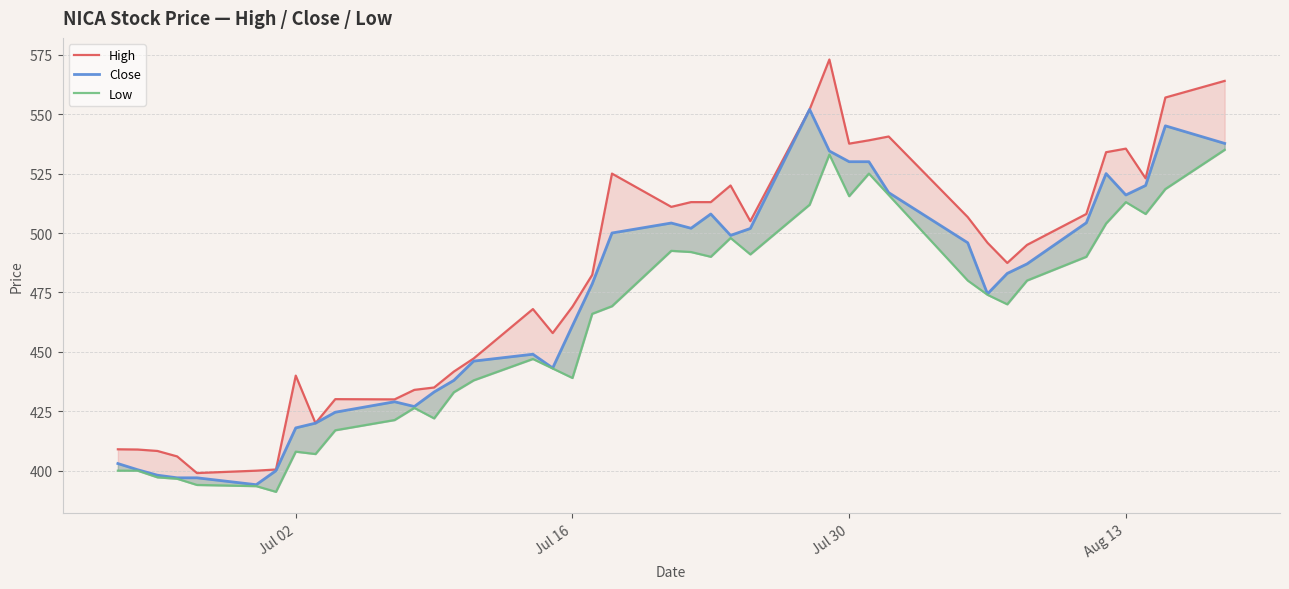

How many distinct data groups are displayed?

3